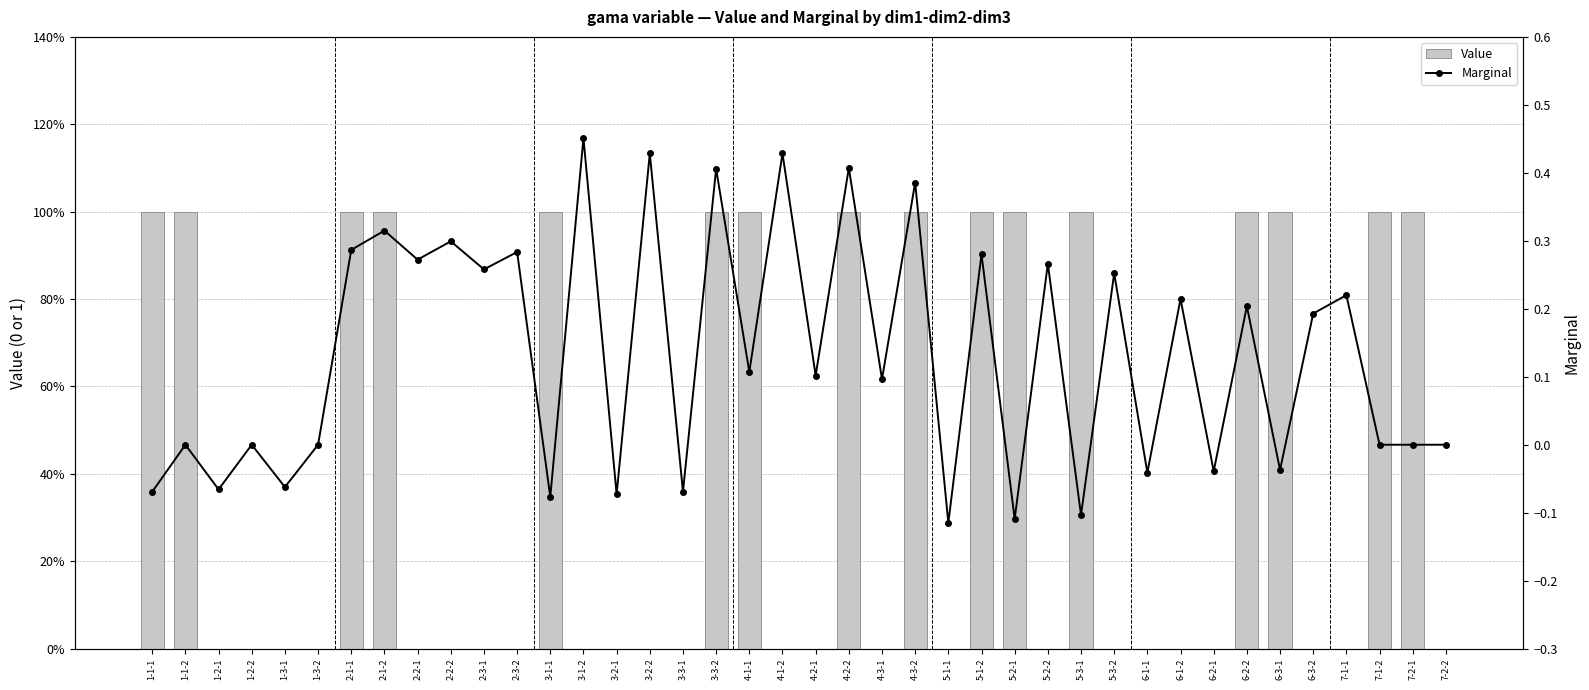

How many bars are there in each group?

2